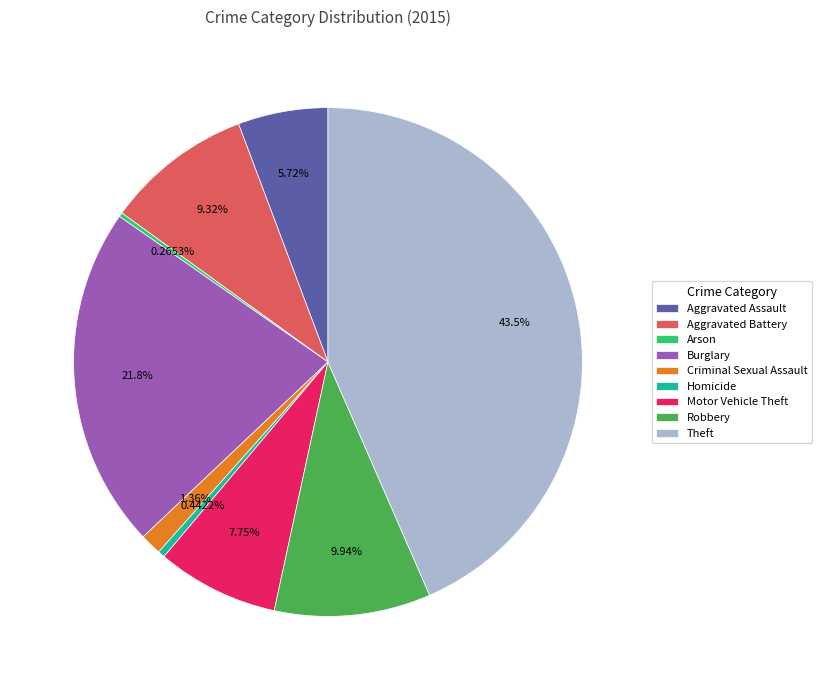

Which has a higher value, Burglary or Aggravated Battery?

Burglary